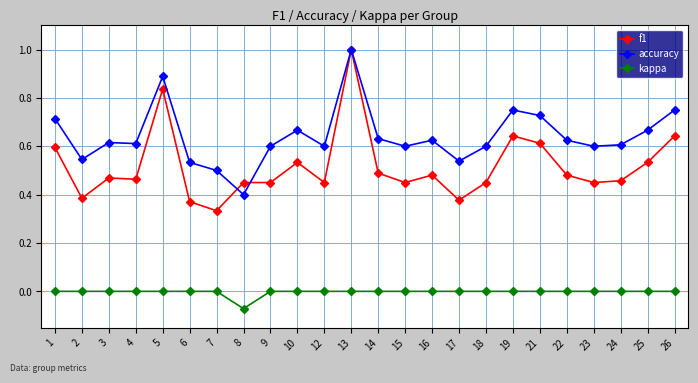

How many f1 values are between 0 and 1?

24